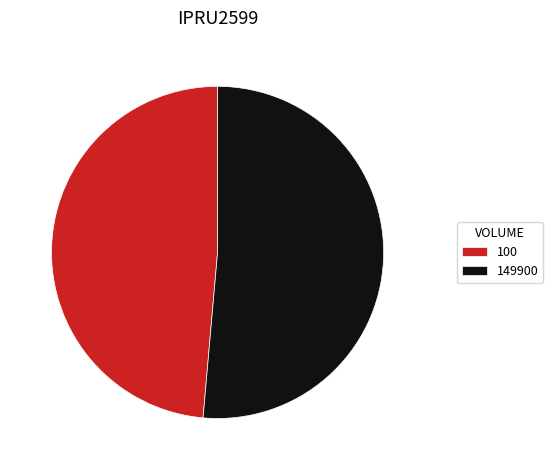

What is the ratio of the value at 100 to the value at 149900?

0.9